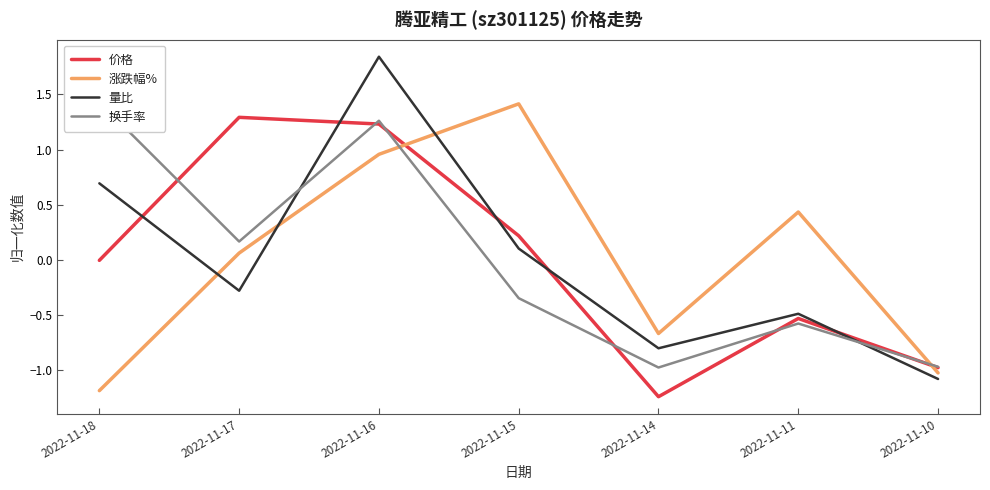

What is the difference between the highest and lowest values at 2022-11-14?

0.6